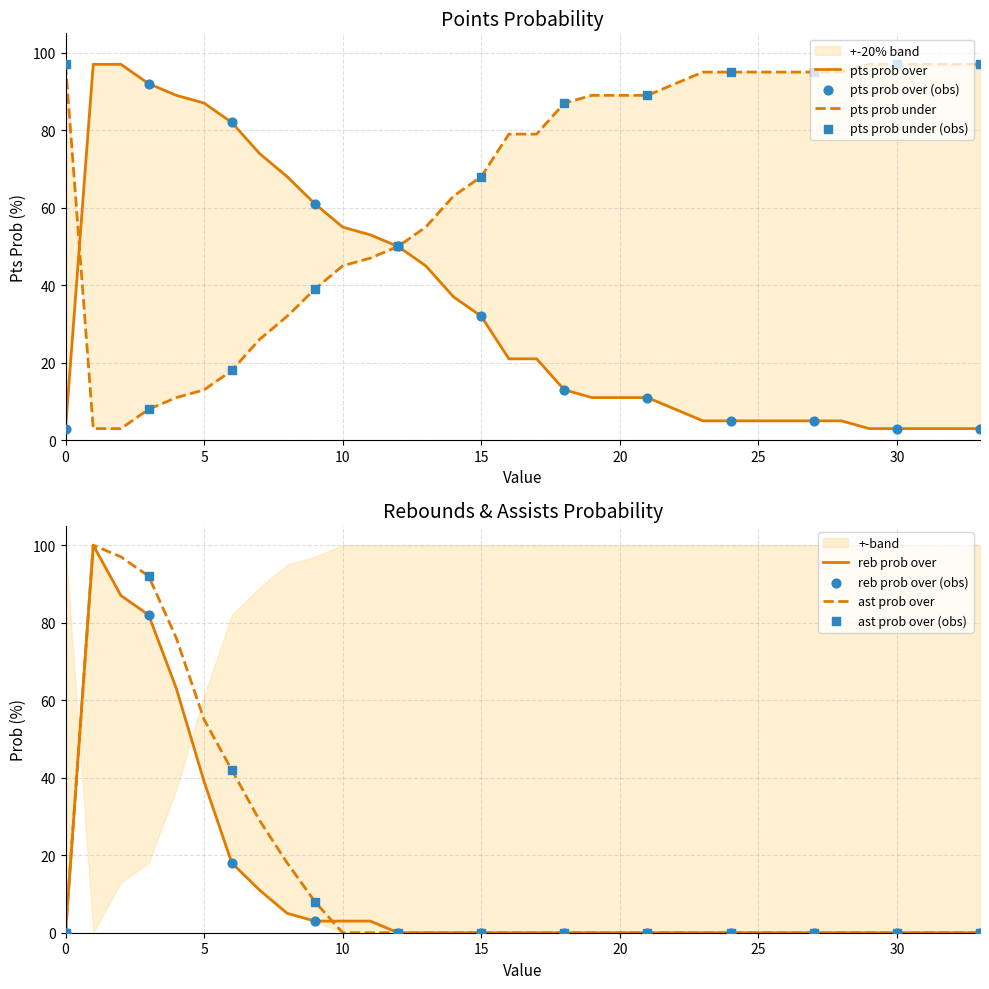

Which series contains the lowest Y value?

reb prob over